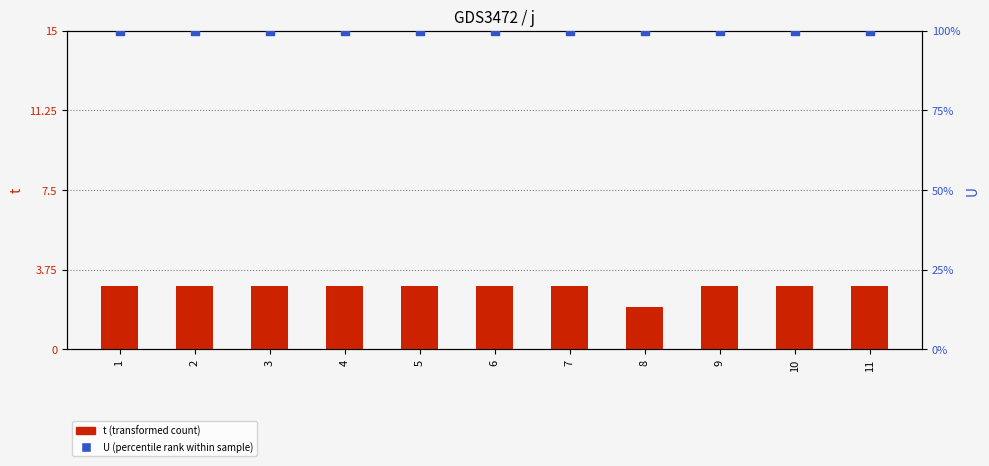

At which category is the sum across all series the highest?

1